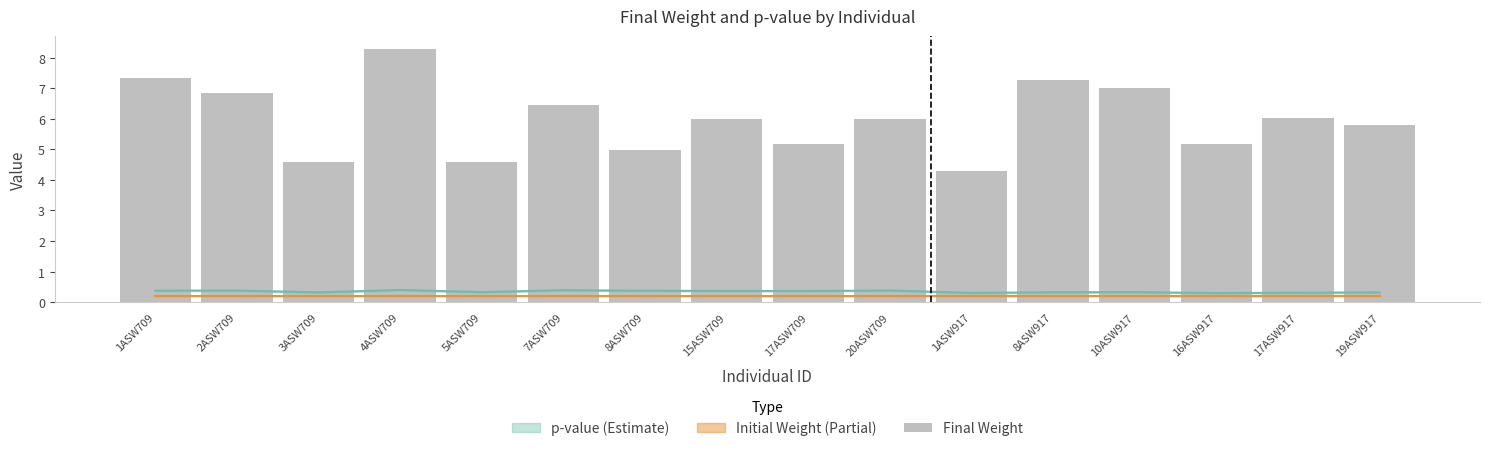

What is the value of the 1st bar from the left?

7.3